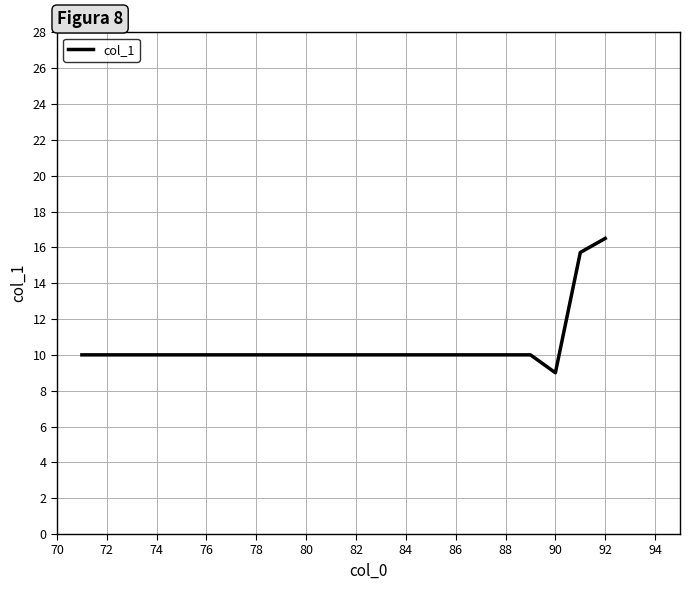

What is the difference between the maximum and minimum values?

7.5